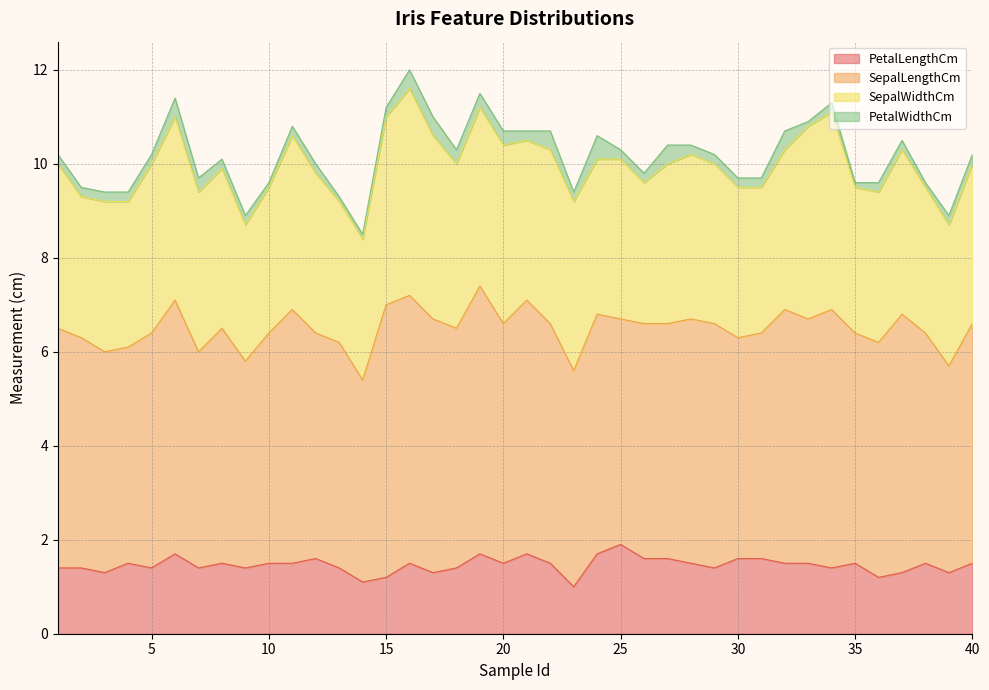

What is the value of the SepalWidthCm point at the 40th from the left?

3.4